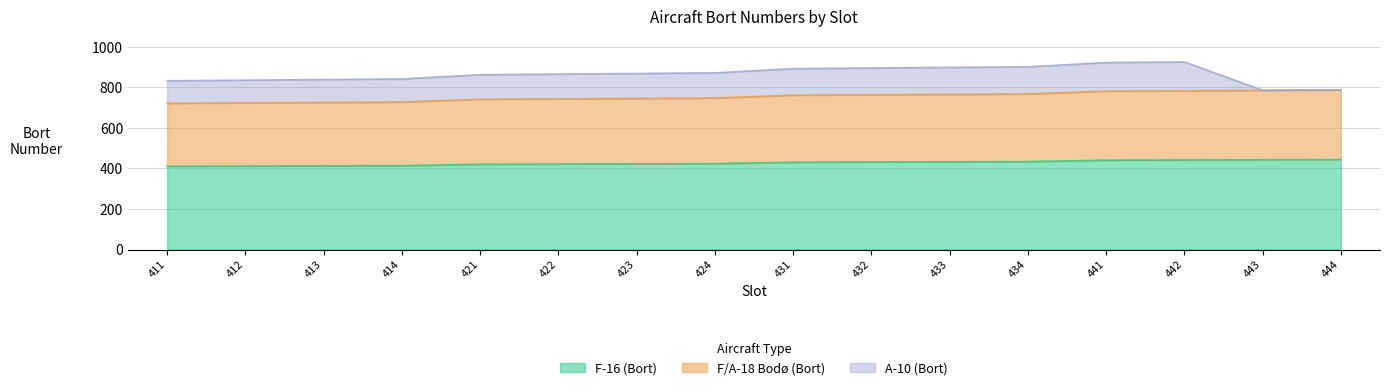

What is the minimum value for F-16 (Bort)?

411